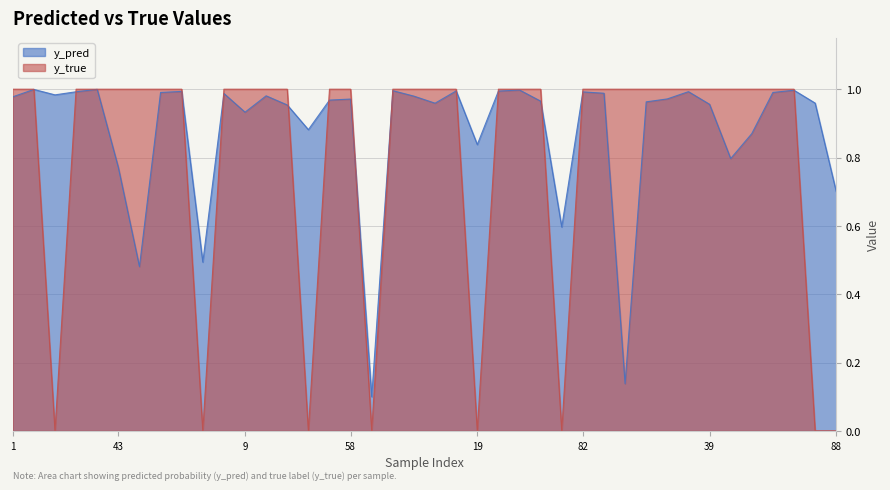

The y_true series shows 1.0 at 43. True or false?

True